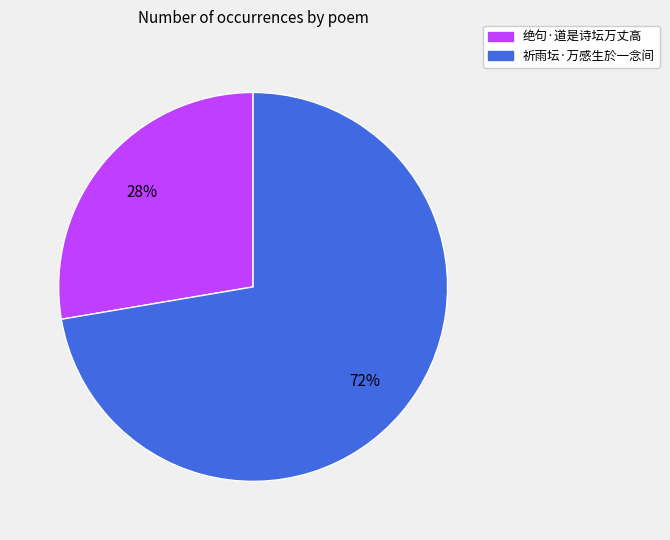

What percentage is the 绝句·道是诗坛万丈高 slice, to the nearest percent?

28%